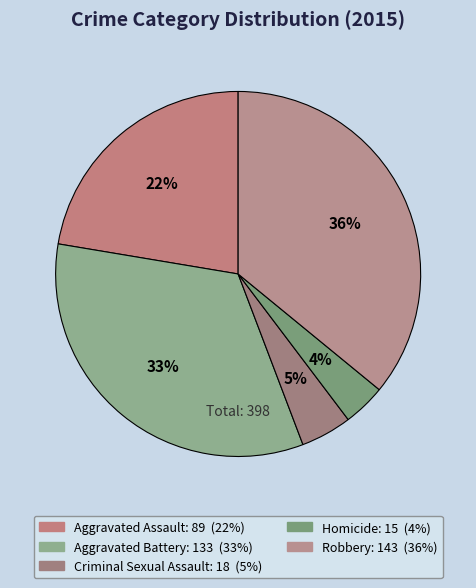

To the nearest percent, what portion does Criminal Sexual Assault represent?

5%